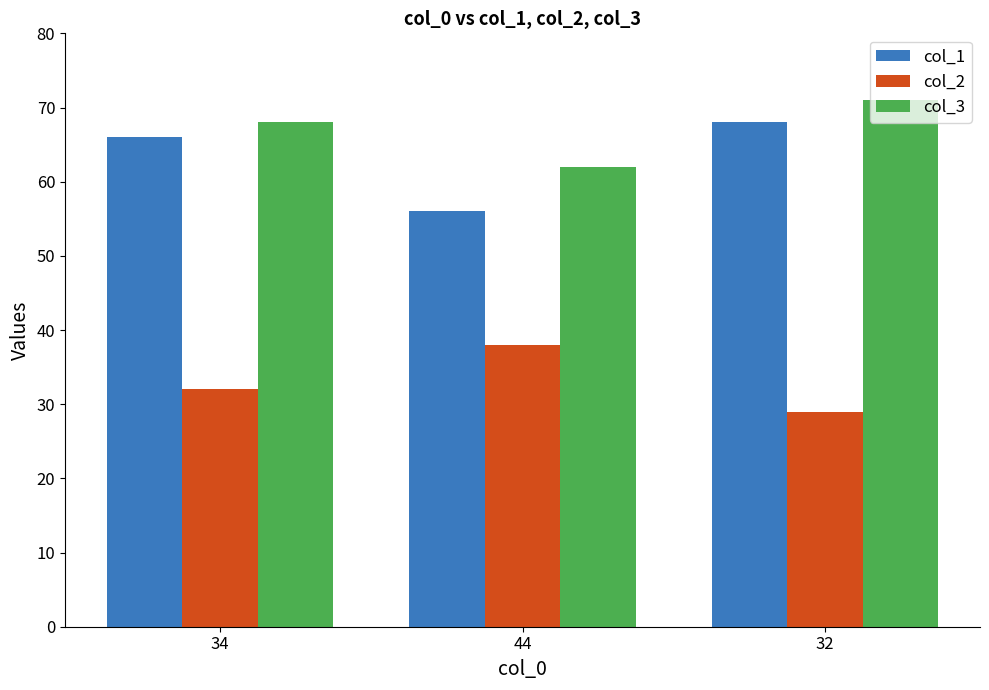

What is the total value across all series at 34?

166